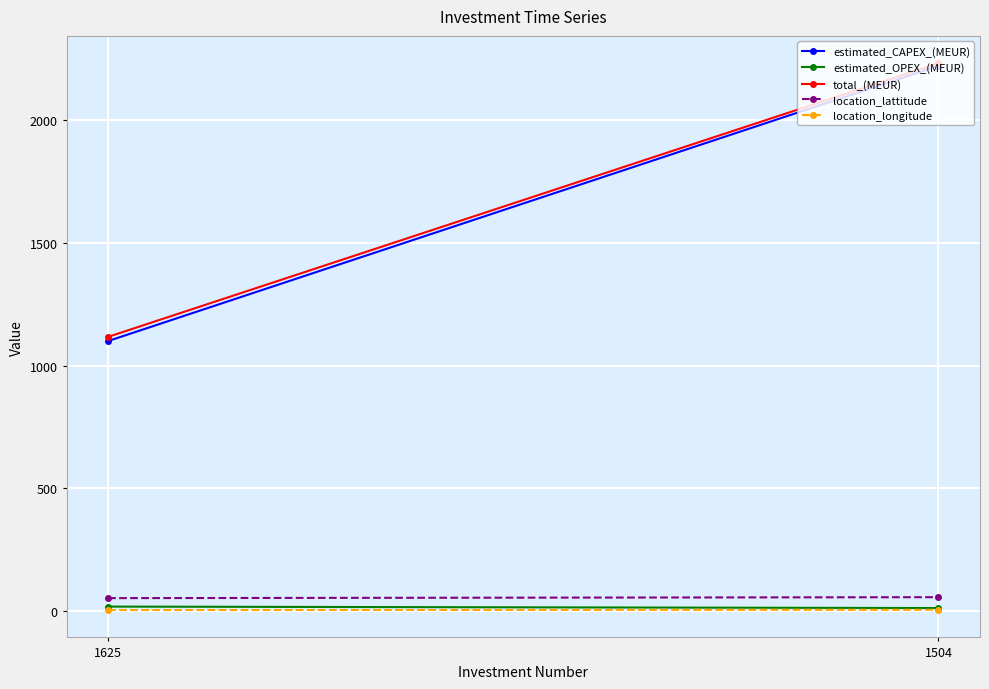

What value does the location_longitude series have at 1504?

4.0